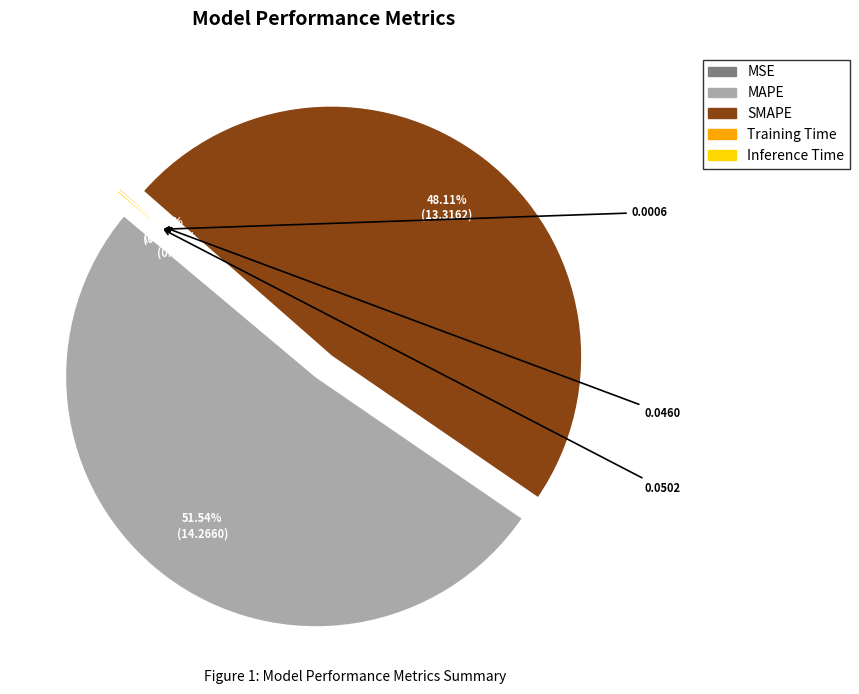

To the nearest percent, what portion does SMAPE represent?

48%